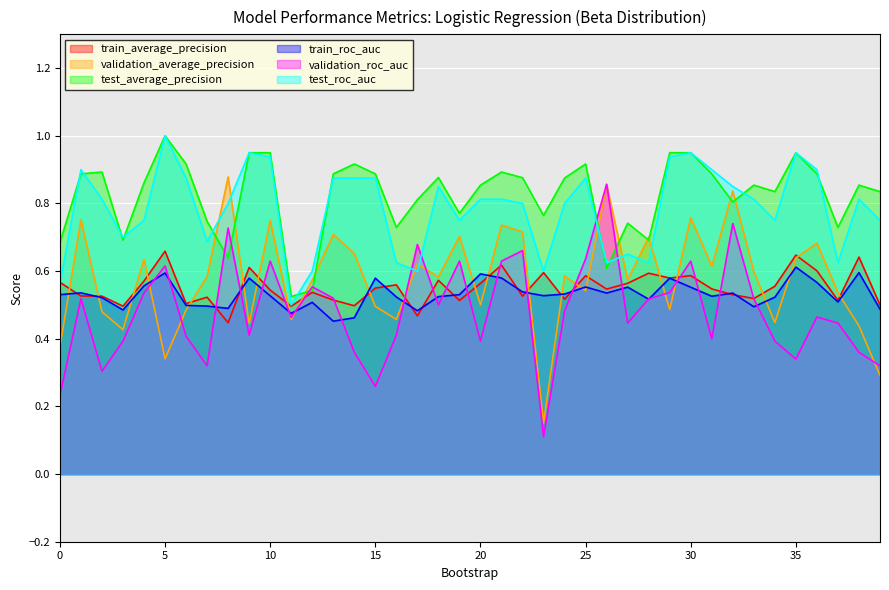

What is the total value across all series at 11?

2.9